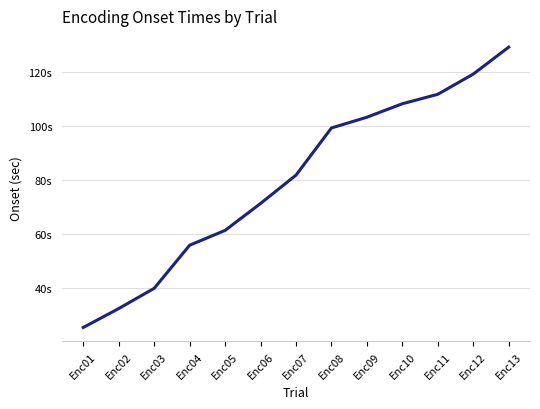

What is the smallest value displayed?

25.3